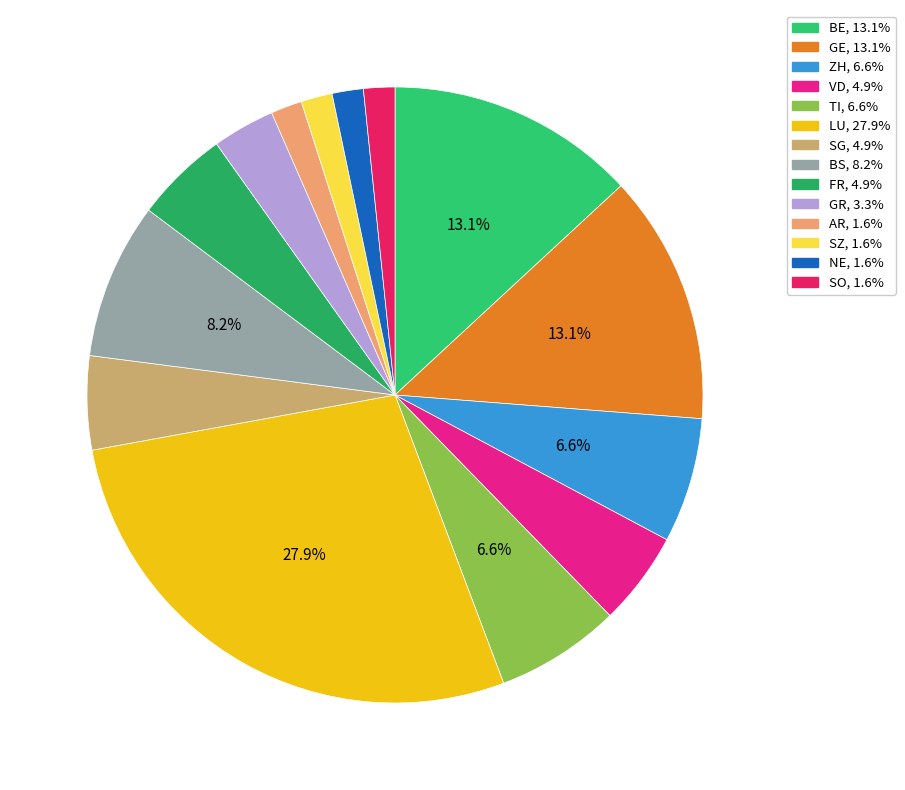

Is it true that LU is 28% of the pie?

True